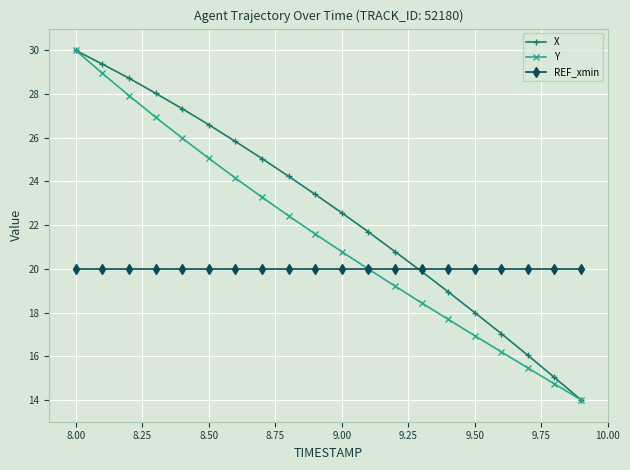

Reading right to left, what are all the values shown in this chart?

X: 14.0	15.0	16.0	17.0	18.0	19.0	19.9	20.8	21.7	22.6	23.4	24.2	25.0	25.8	26.6	27.3	28.0	28.7	29.4	30.0
Y: 14.0	14.7	15.5	16.2	16.9	17.7	18.4	19.2	20.0	20.8	21.6	22.4	23.3	24.2	25.1	26.0	26.9	27.9	28.9	30.0
REF_xmin: 20.0	20.0	20.0	20.0	20.0	20.0	20.0	20.0	20.0	20.0	20.0	20.0	20.0	20.0	20.0	20.0	20.0	20.0	20.0	20.0